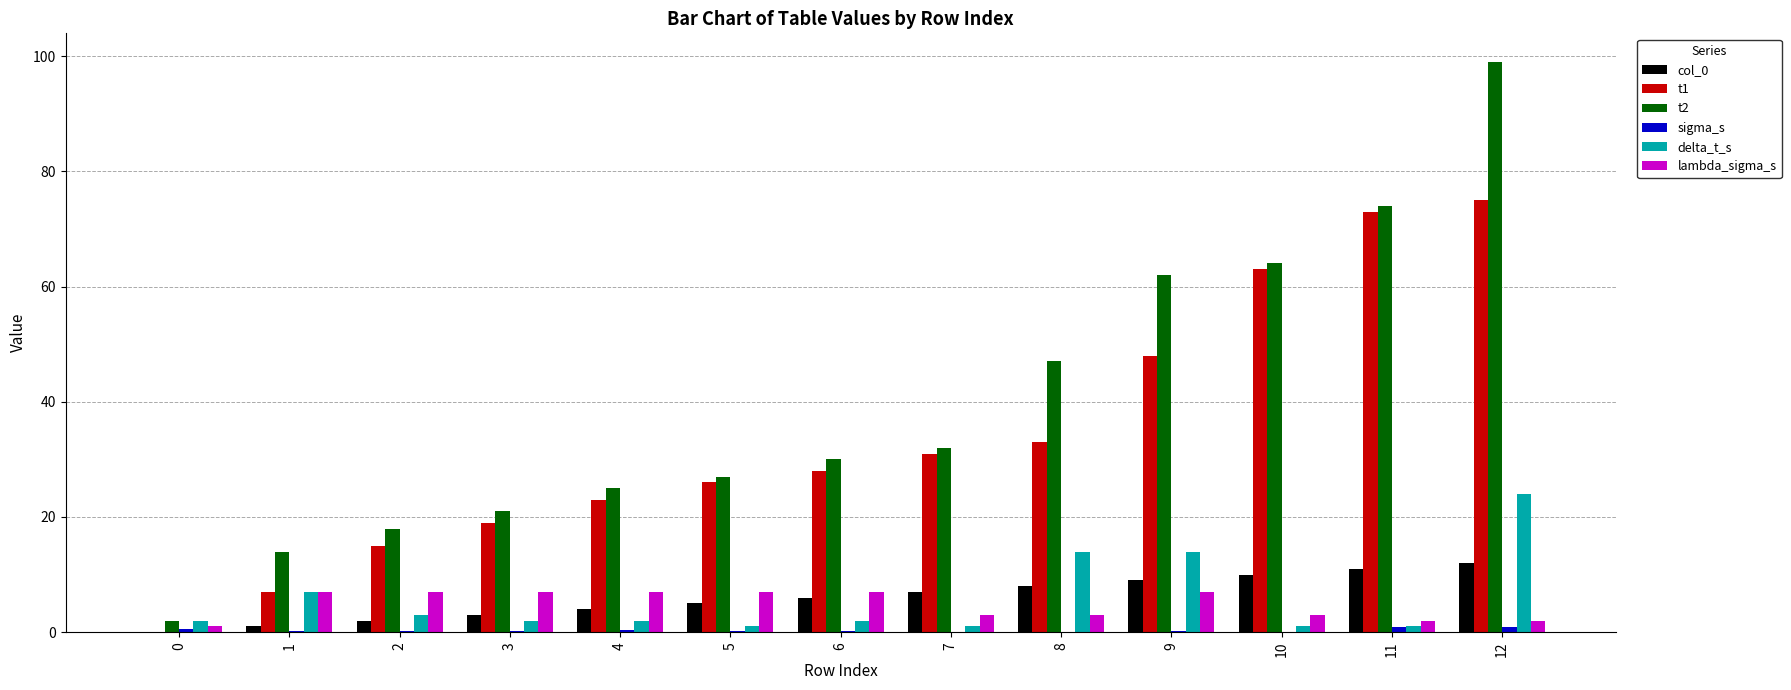

What is the highest value of the delta_t_s series?

24.0